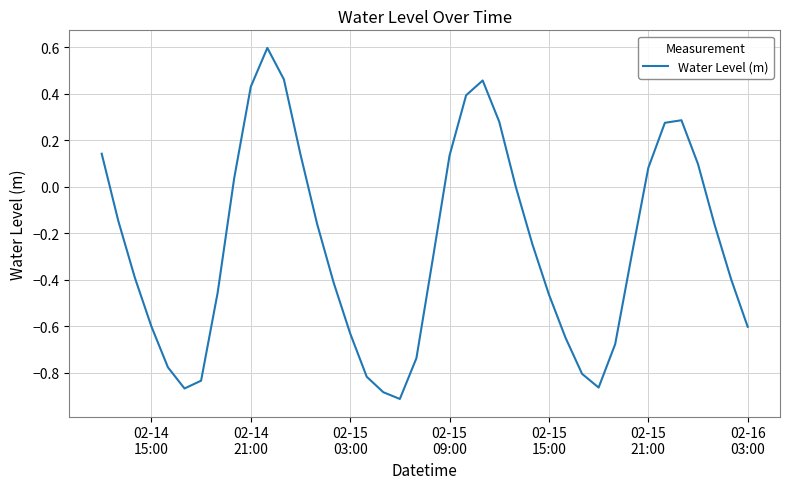

Is this an area chart (filled region under the line)?

No